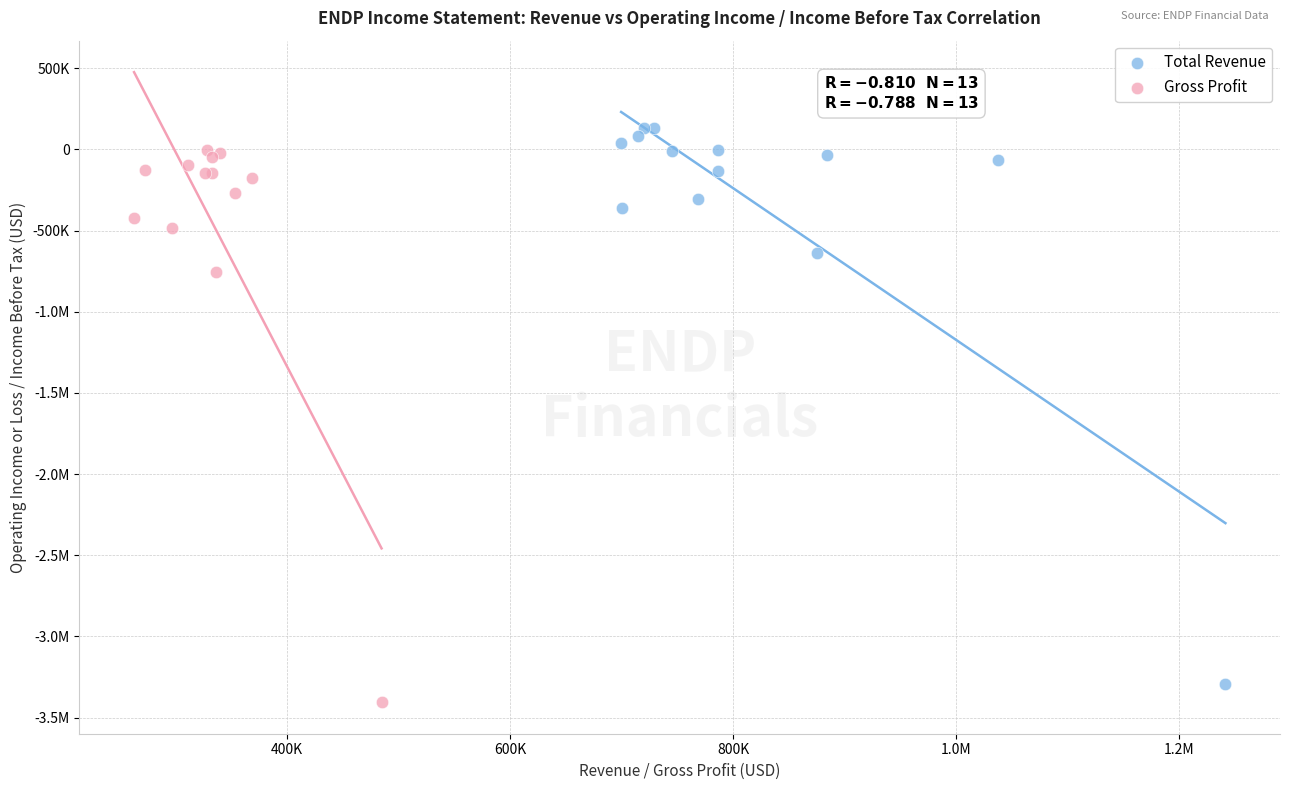

What are all the series names shown in the legend?

Total Revenue, Gross Profit